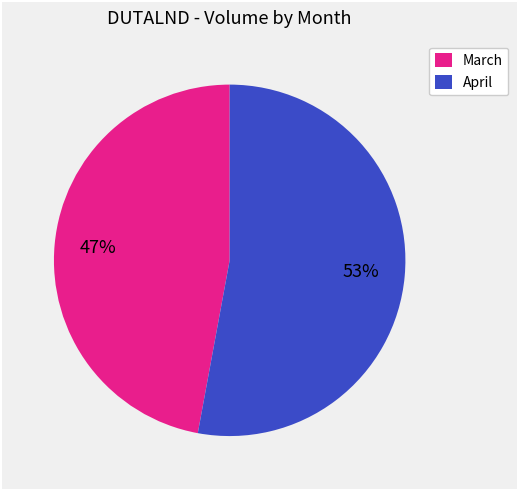

What percentage is the March slice, to the nearest percent?

47%